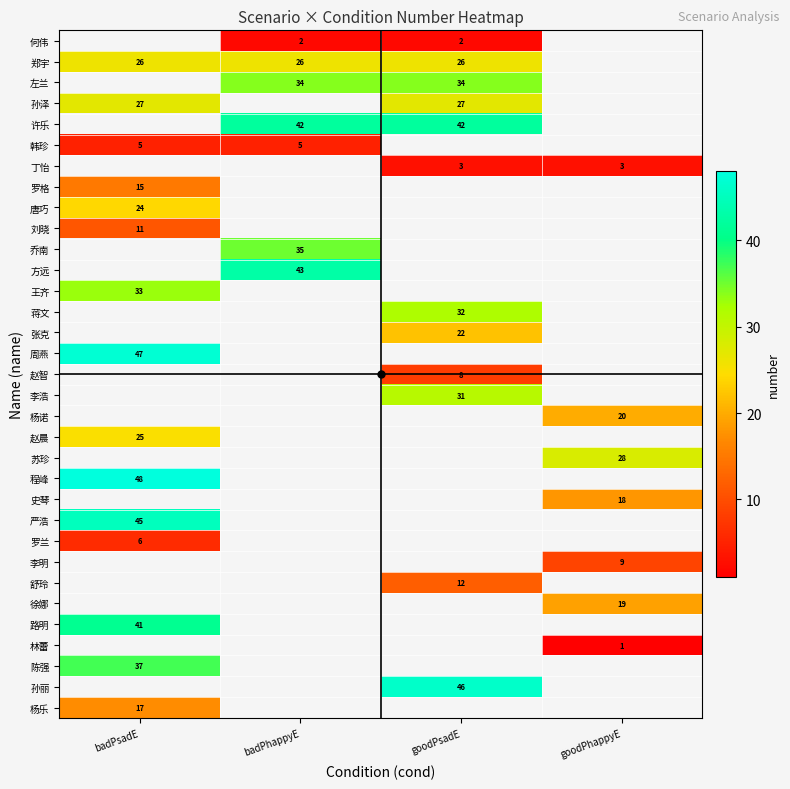

True or false: 罗格 has a value of 15 at badPsadE.

True